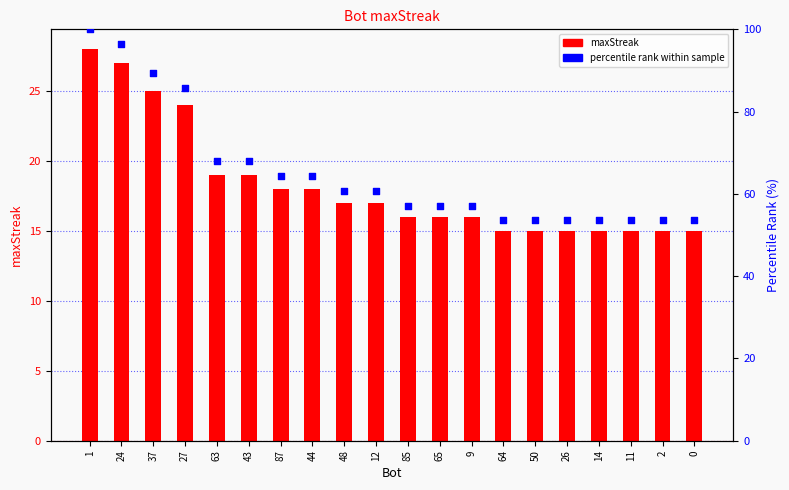

Is the value of maxStreak at 0 greater than the value of percentile rank within sample at 1?

No